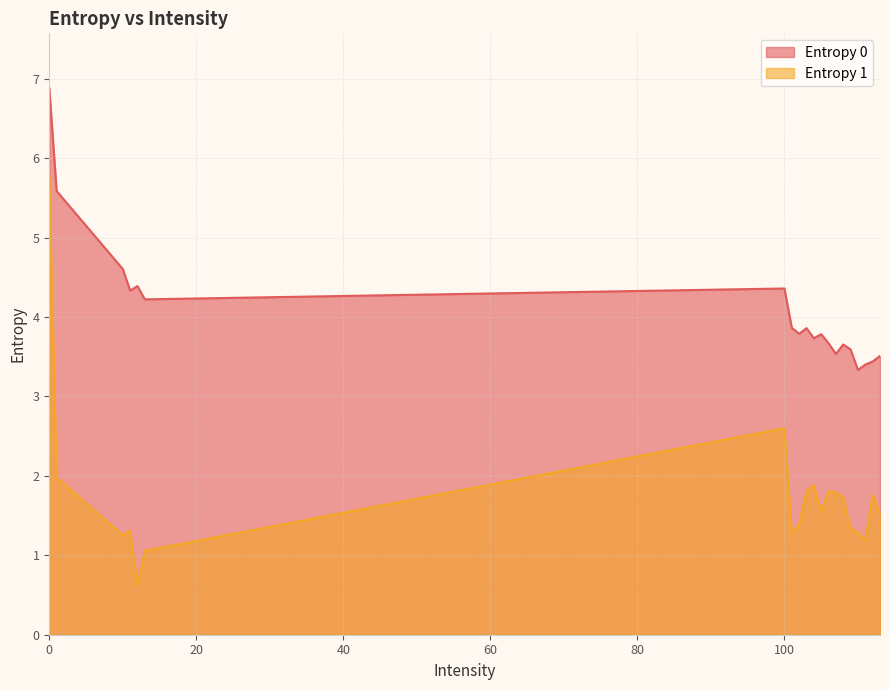

What is the value of the Entropy 0 point at the 18th from the left?

3.4